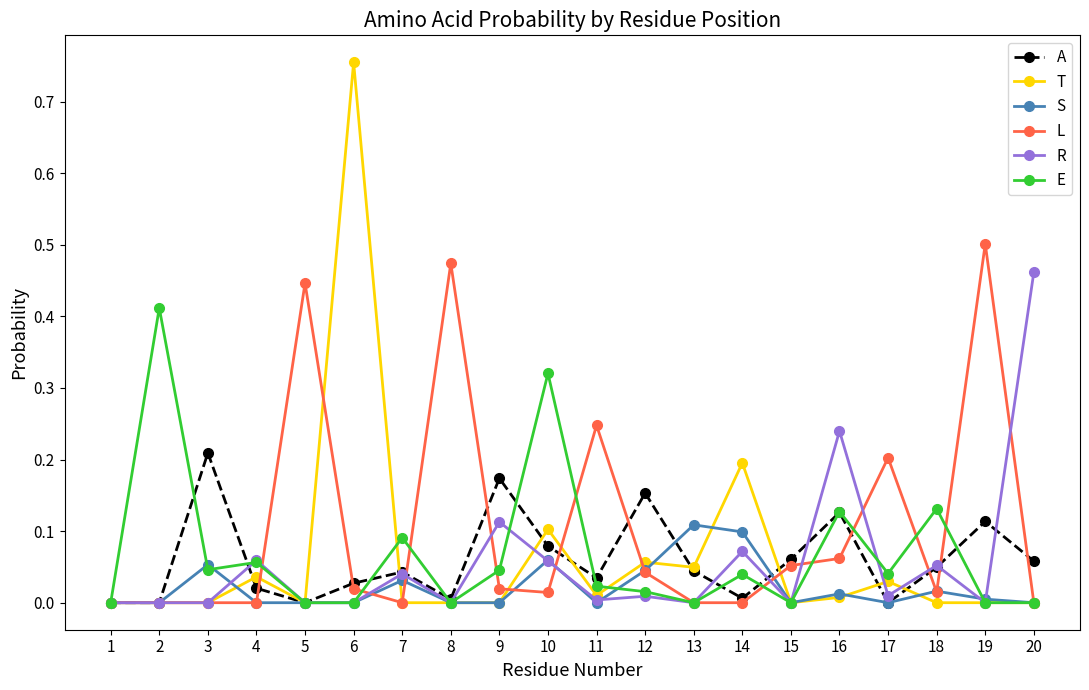

Which series has the largest range (max minus min)?

T